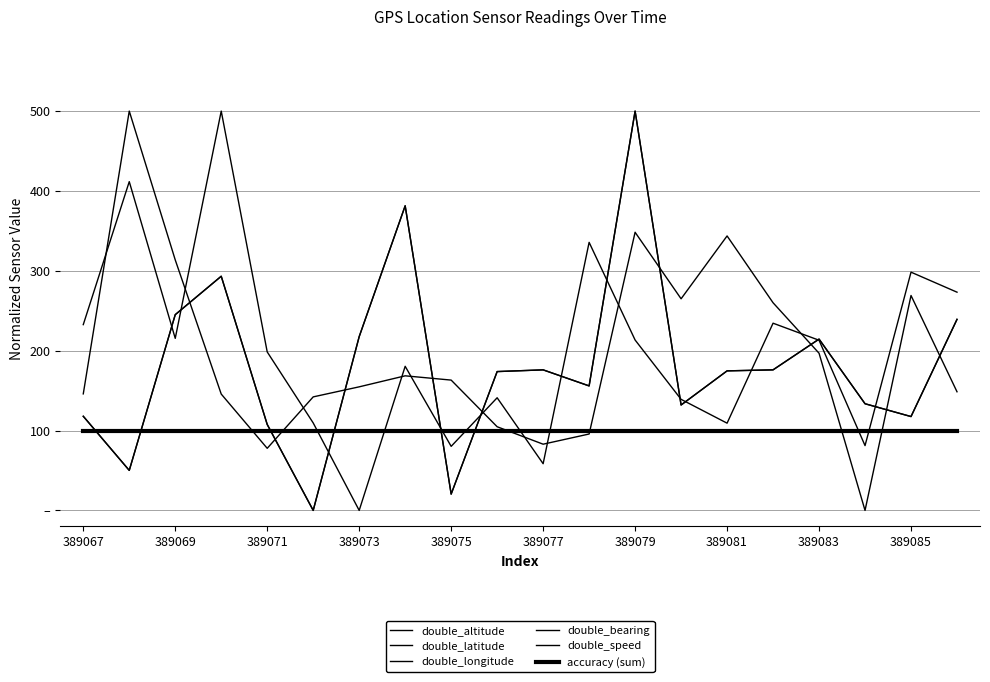

Does the chart display data point markers on the line(s)?

No